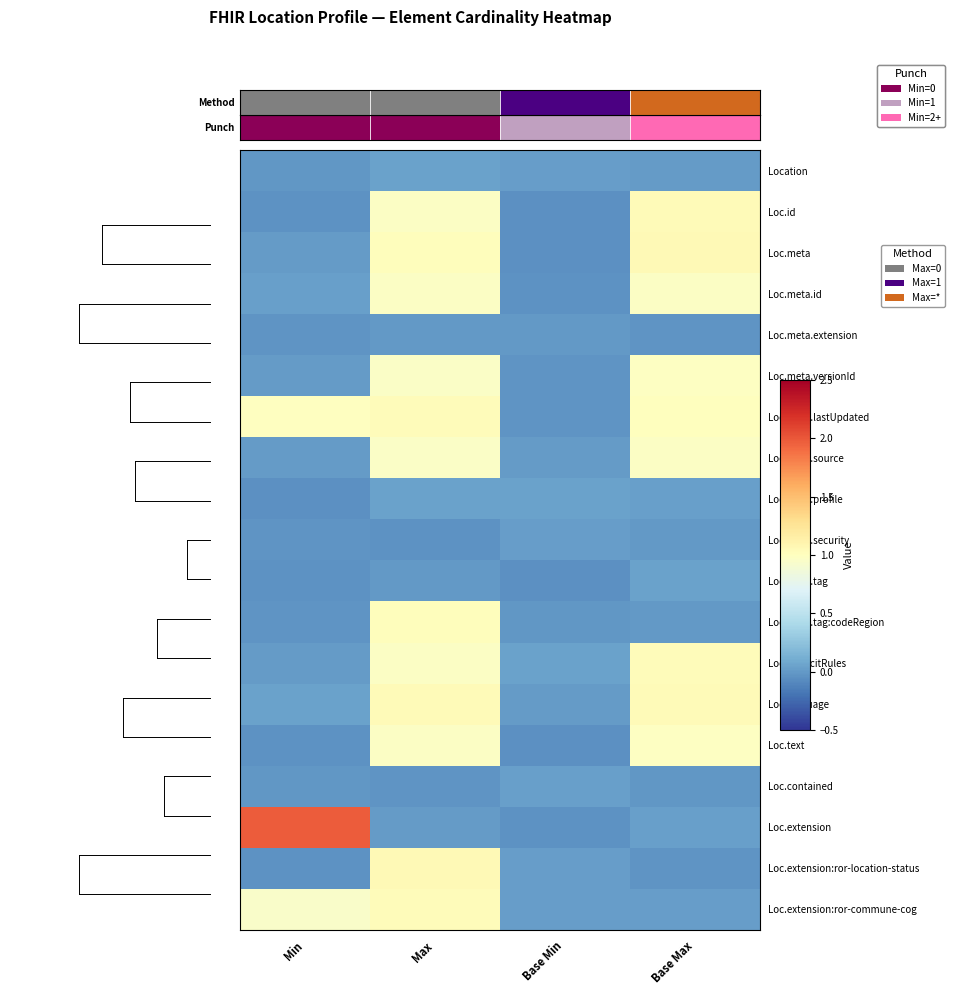

At Base Min, list the series in order from largest to smallest.

Loc.implicitRules, Loc.meta.profile, Loc.contained, Loc.extension:ror-location-status, Location, Loc.extension:ror-commune-cog, Loc.meta.security, Loc.meta.source, Loc.language, Loc.meta.extension, Loc.meta.tag:codeRegion, Loc.meta.versionId, Loc.meta.lastUpdated, Loc.meta.id, Loc.extension, Loc.id, Loc.text, Loc.meta.tag, Loc.meta